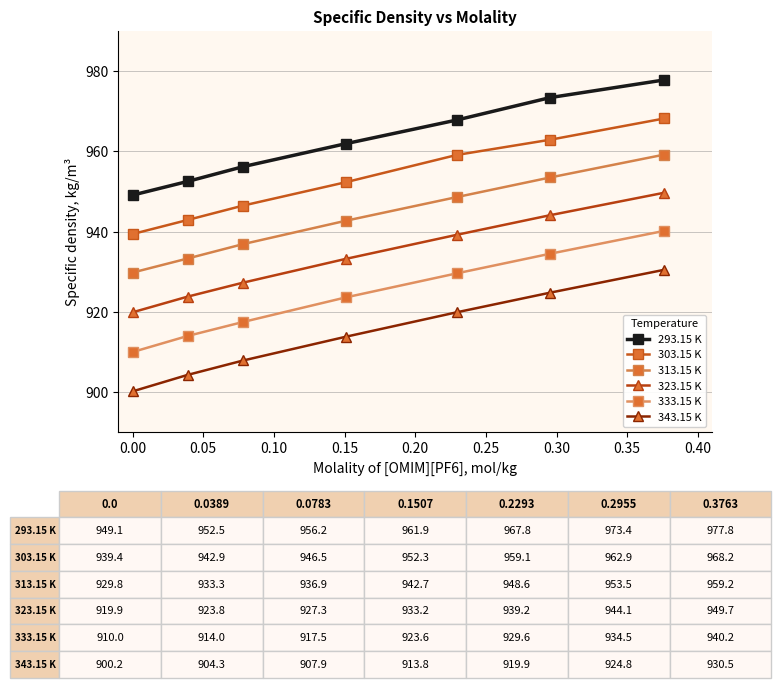

True or false: 333.15 K and 343.15 K cross at least once.

False